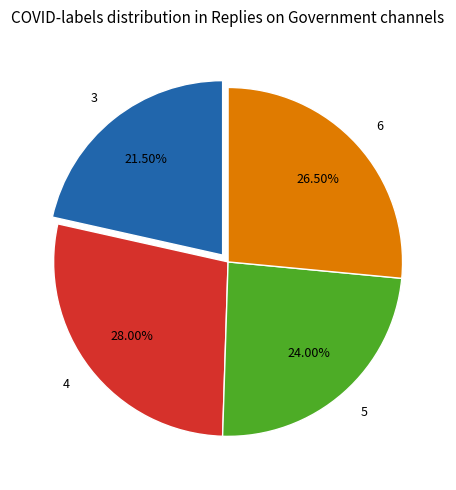

Which slice is the smallest?

3